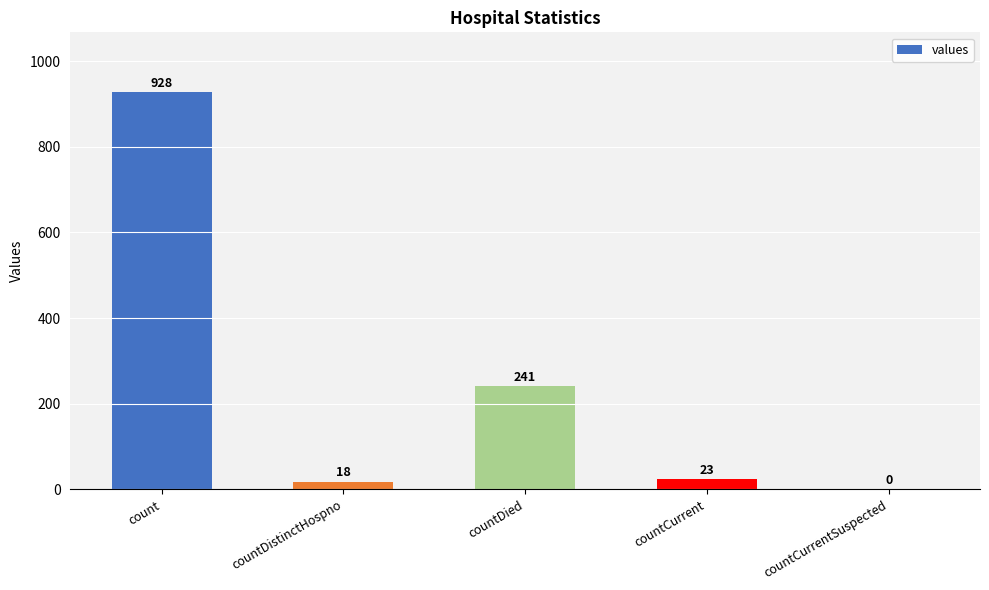

What is the greatest value displayed?

928